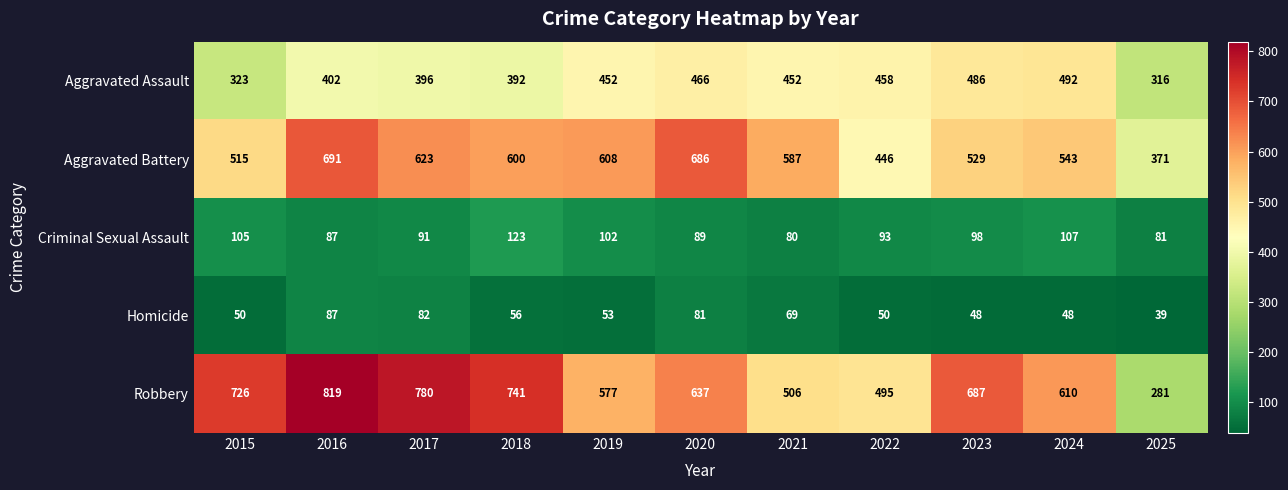

What is the approximate value of Aggravated Battery at 2018, to the nearest 5?

600